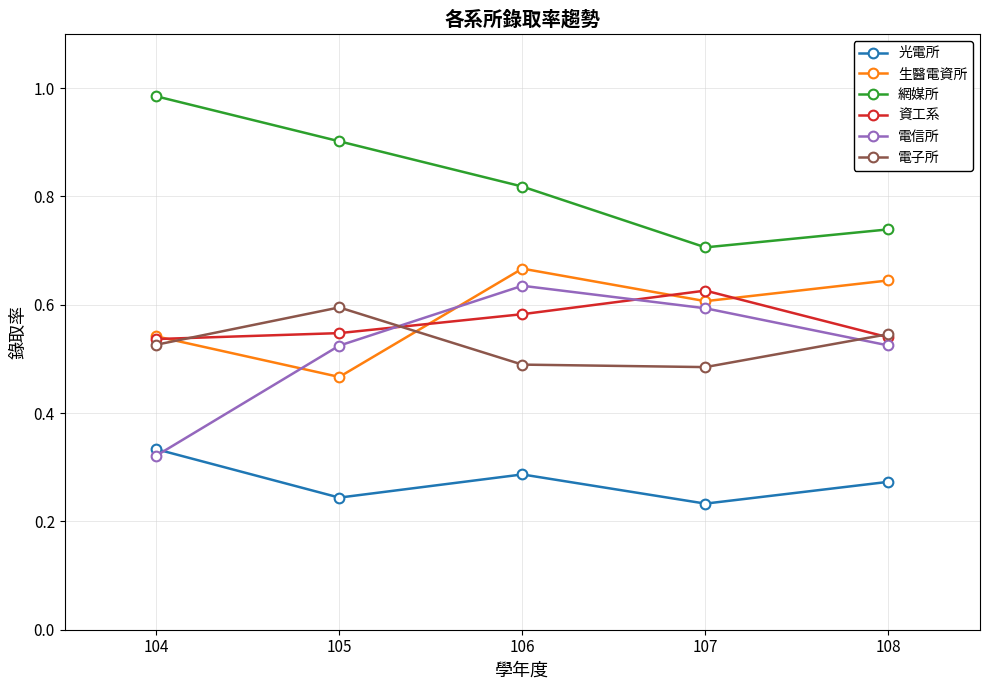

True or false: 網媒所 has more than 0 interior local peaks.

False